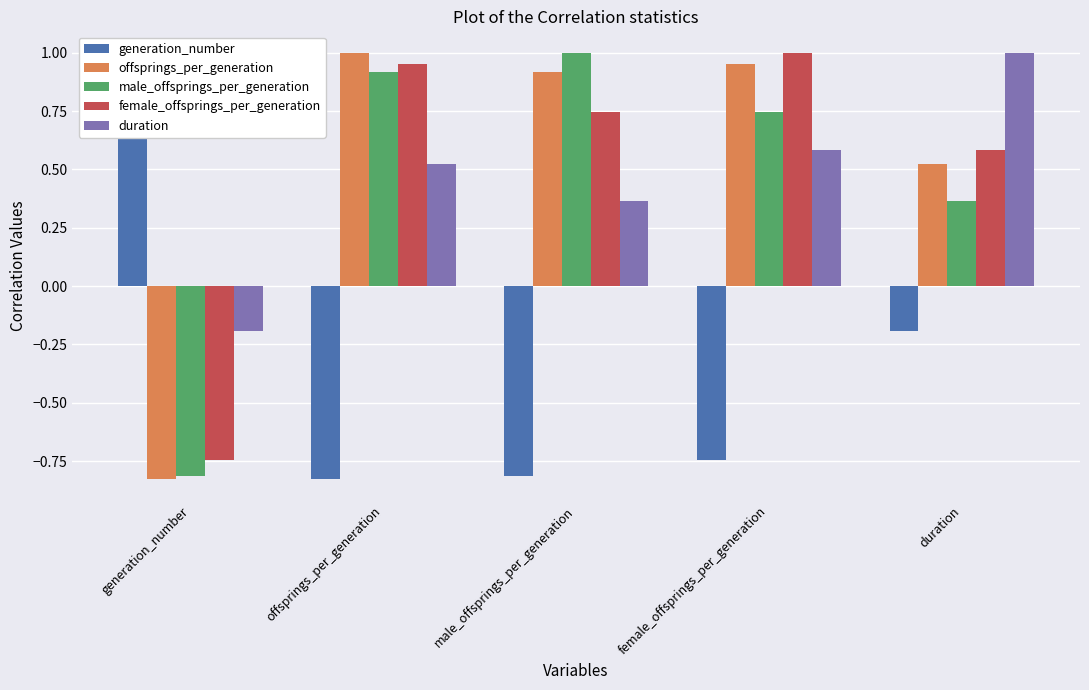

Which category has the highest value in the duration series?

duration